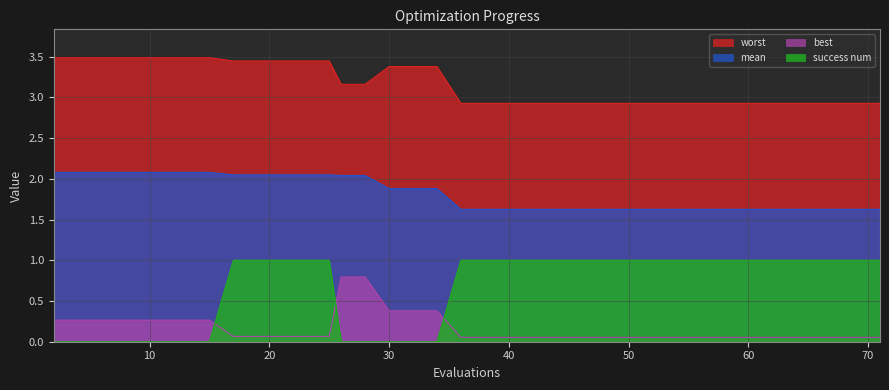

How many lines are shown in the chart?

4